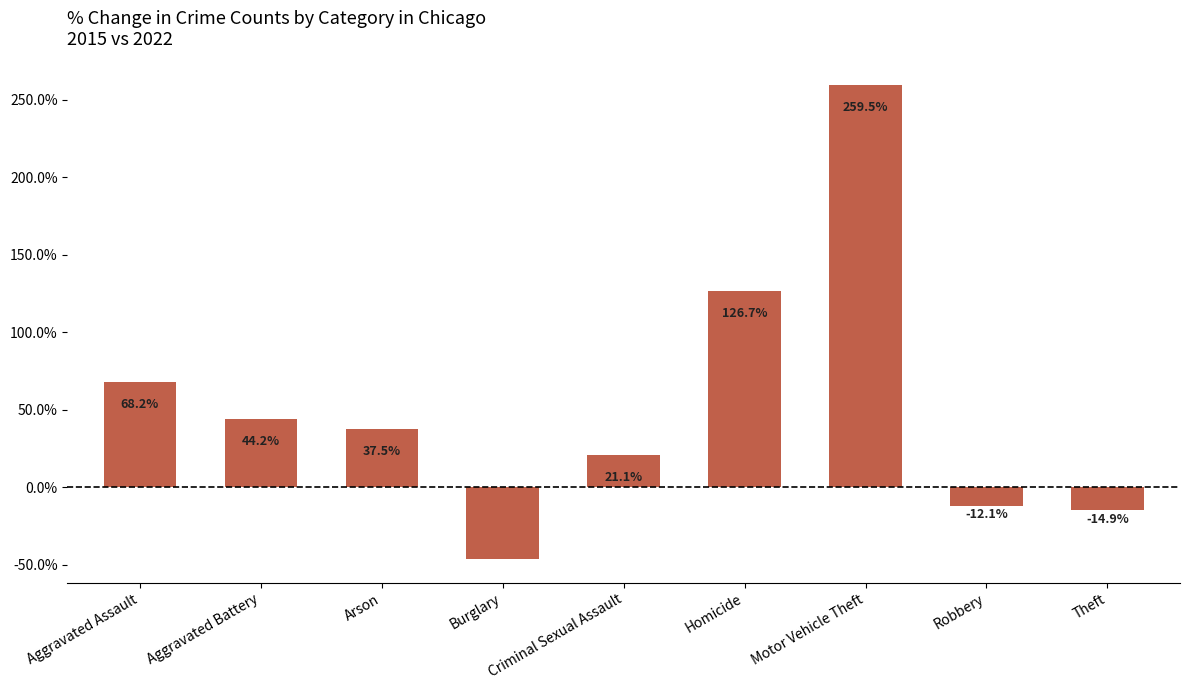

What is the greatest value displayed?

259.5